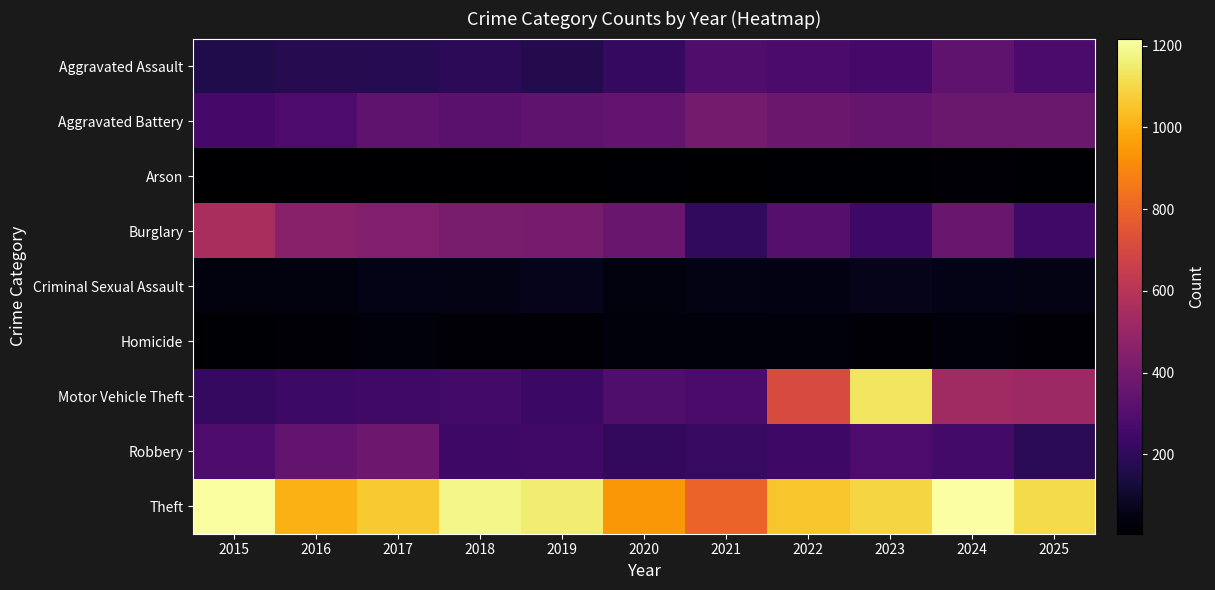

What is the total value across all series at 2018?

2678